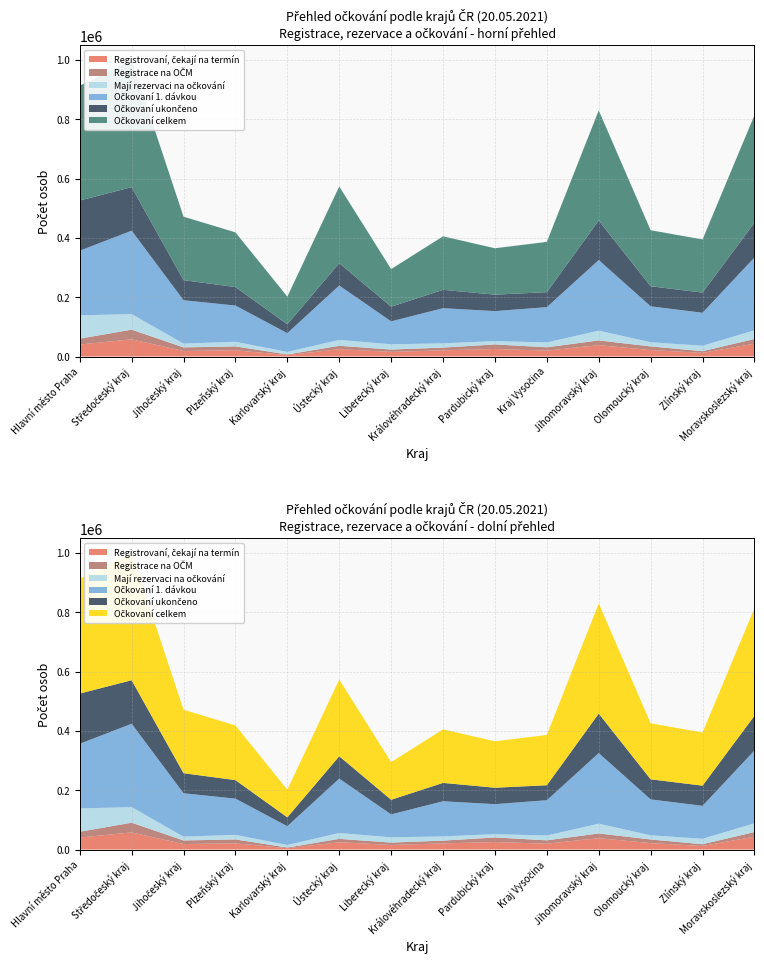

Reading left to right, list all the values displayed in this chart.

Registrovaní, čekají na termín: Hlavní město Praha=40541	Středočeský kraj=58005	Jihočeský kraj=18730	Plzeňský kraj=21131	Karlovarský kraj=4854	Ústecký kraj=24890	Liberecký kraj=15575	Královéhradecký kraj=20921	Pardubický kraj=25433	Kraj Vysočina=19983	Jihomoravský kraj=38503	Olomoucký kraj=21864	Zlínský kraj=12333	Moravskoslezský kraj=43461
Mají rezervaci na očkování: Hlavní město Praha=78761	Středočeský kraj=52354	Jihočeský kraj=12822	Plzeňský kraj=15503	Karlovarský kraj=8575	Ústecký kraj=19866	Liberecký kraj=17733	Královéhradecký kraj=14287	Pardubický kraj=11341	Kraj Vysočina=16223	Jihomoravský kraj=32970	Olomoucký kraj=14041	Zlínský kraj=18378	Moravskoslezský kraj=29313
Očkovaní 1. dávkou: Hlavní město Praha=217800	Středočeský kraj=281303	Jihočeský kraj=146307	Plzeňský kraj=122101	Karlovarský kraj=63244	Ústecký kraj=183344	Liberecký kraj=77325	Královéhradecký kraj=118524	Pardubický kraj=100967	Kraj Vysočina=119014	Jihomoravský kraj=238055	Olomoucký kraj=121115	Zlínský kraj=111097	Moravskoslezský kraj=245462
Očkovaní ukončeno: Hlavní město Praha=169358	Středočeský kraj=146742	Jihočeský kraj=67676	Plzeňský kraj=62344	Karlovarský kraj=29964	Ústecký kraj=75298	Liberecký kraj=49408	Královéhradecký kraj=61909	Pardubický kraj=55483	Kraj Vysočina=50544	Jihomoravský kraj=133187	Olomoucký kraj=67763	Zlínský kraj=68056	Moravskoslezský kraj=117163
Očkovaní celkem: Hlavní město Praha=387158	Středočeský kraj=428045	Jihočeský kraj=213983	Plzeňský kraj=184445	Karlovarský kraj=93208	Ústecký kraj=258642	Liberecký kraj=126733	Královéhradecký kraj=180433	Pardubický kraj=156450	Kraj Vysočina=169558	Jihomoravský kraj=371242	Olomoucký kraj=188878	Zlínský kraj=179153	Moravskoslezský kraj=362625
Registrace na OČM: Hlavní město Praha=19615	Středočeský kraj=32668	Jihočeský kraj=12053	Plzeňský kraj=13088	Karlovarský kraj=2121	Ústecký kraj=11271	Liberecký kraj=8003	Královéhradecký kraj=9248	Pardubický kraj=15390	Kraj Vysočina=11229	Jihomoravský kraj=15860	Olomoucký kraj=12218	Zlínský kraj=5736	Moravskoslezský kraj=15696